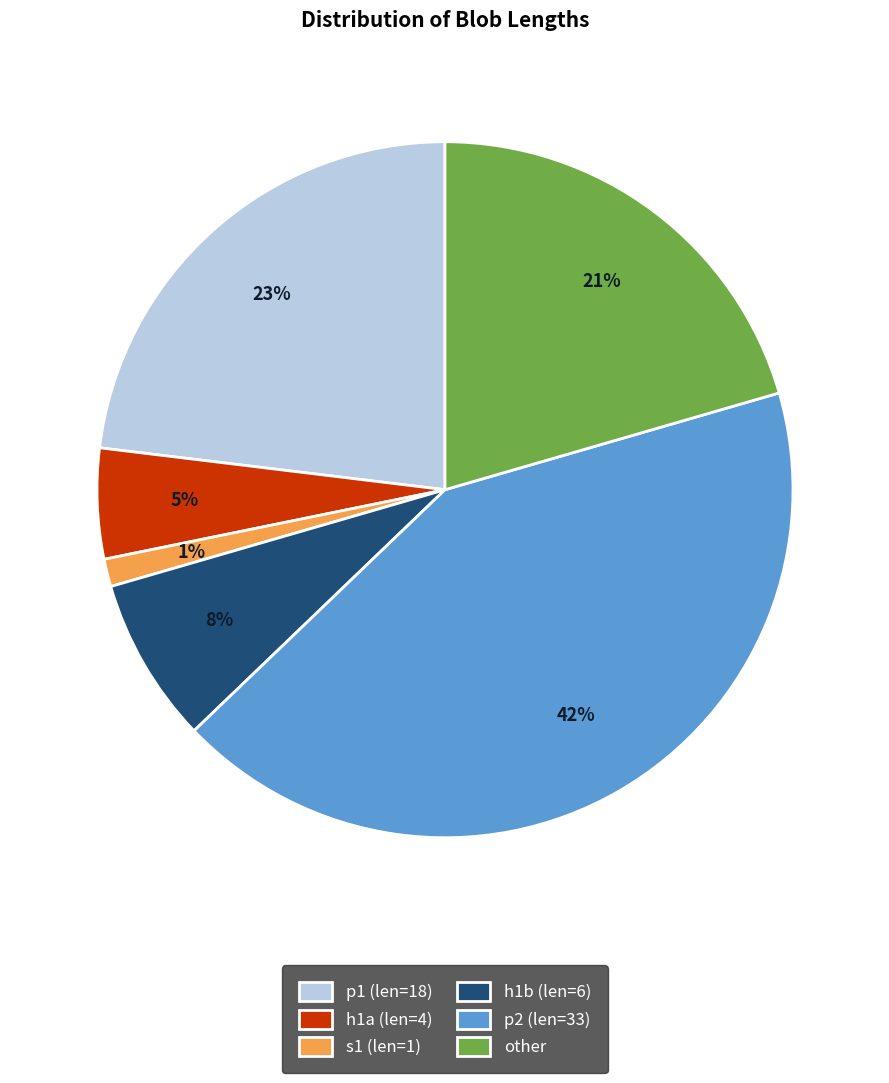

To the nearest percent, what is the average slice percentage?

17%